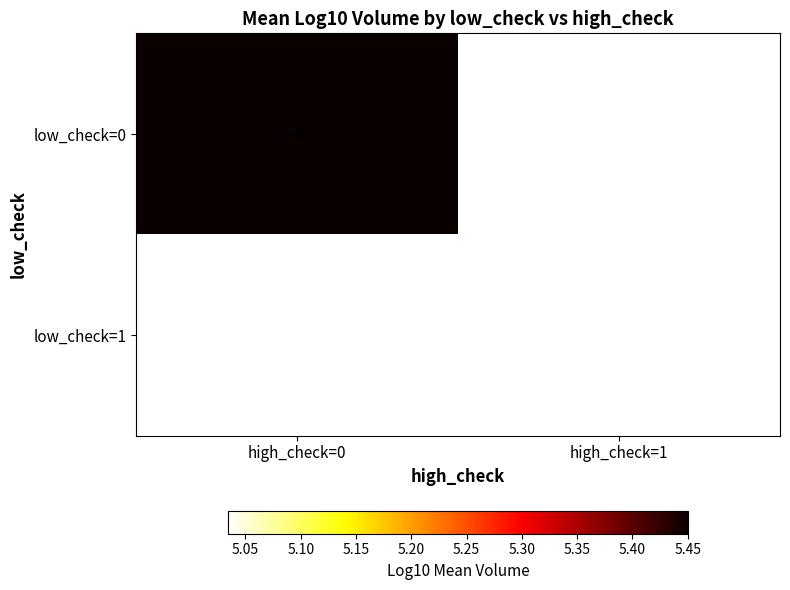

Rank the categories by low_check=1 value from lowest to highest.

high_check=0, high_check=1